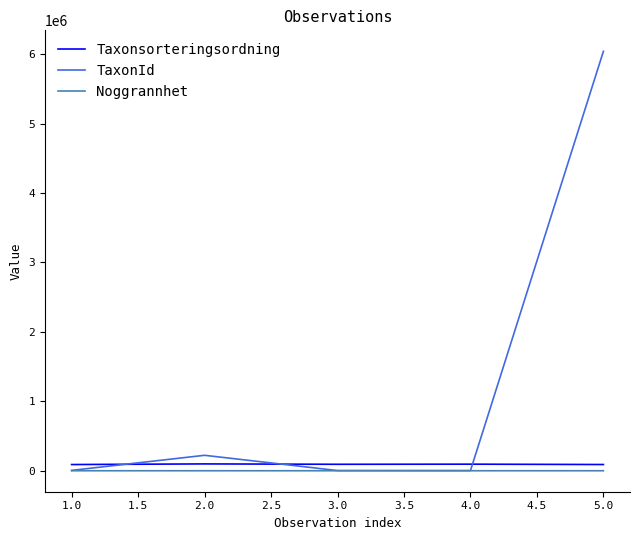

Which series has the largest total across all categories?

TaxonId